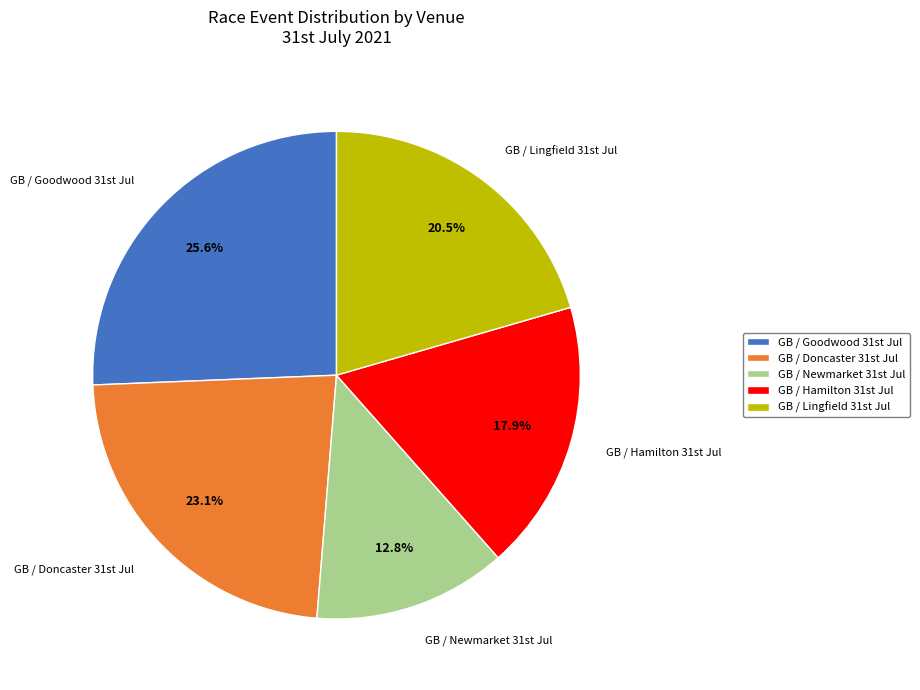

Is there any slice that represents more than half of the pie?

No